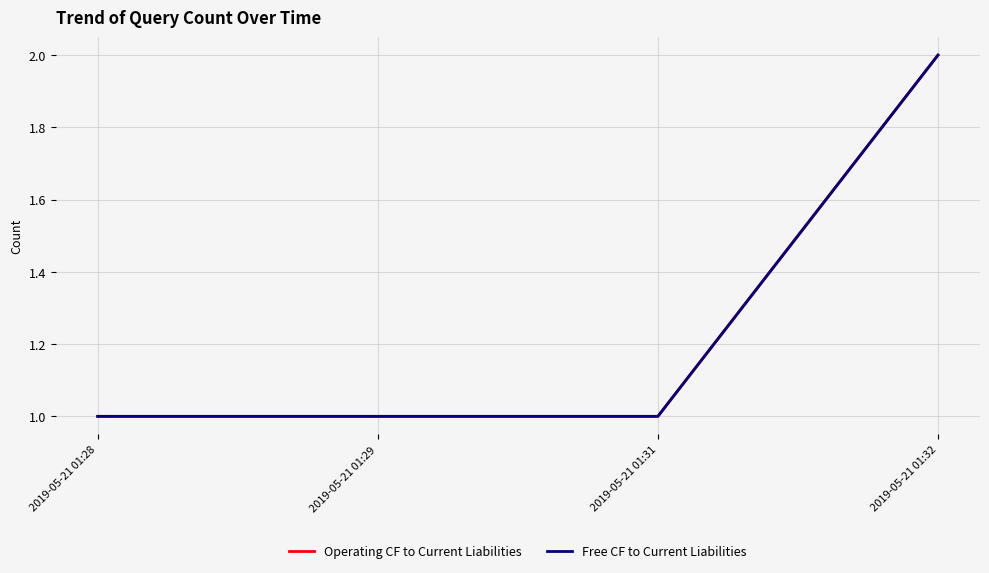

Does the chart display data point markers on the line(s)?

No